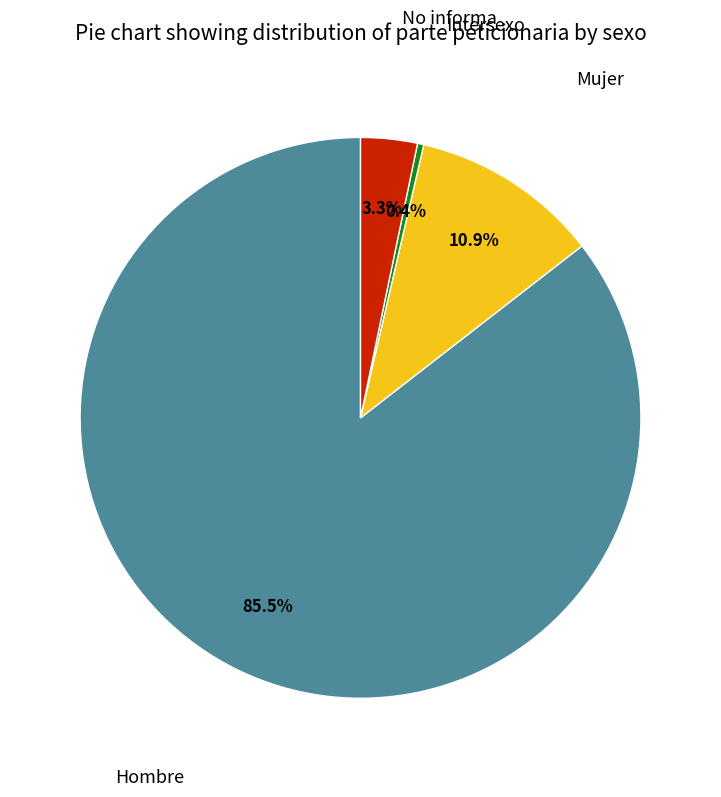

To the nearest percent, what is the average slice percentage?

25%